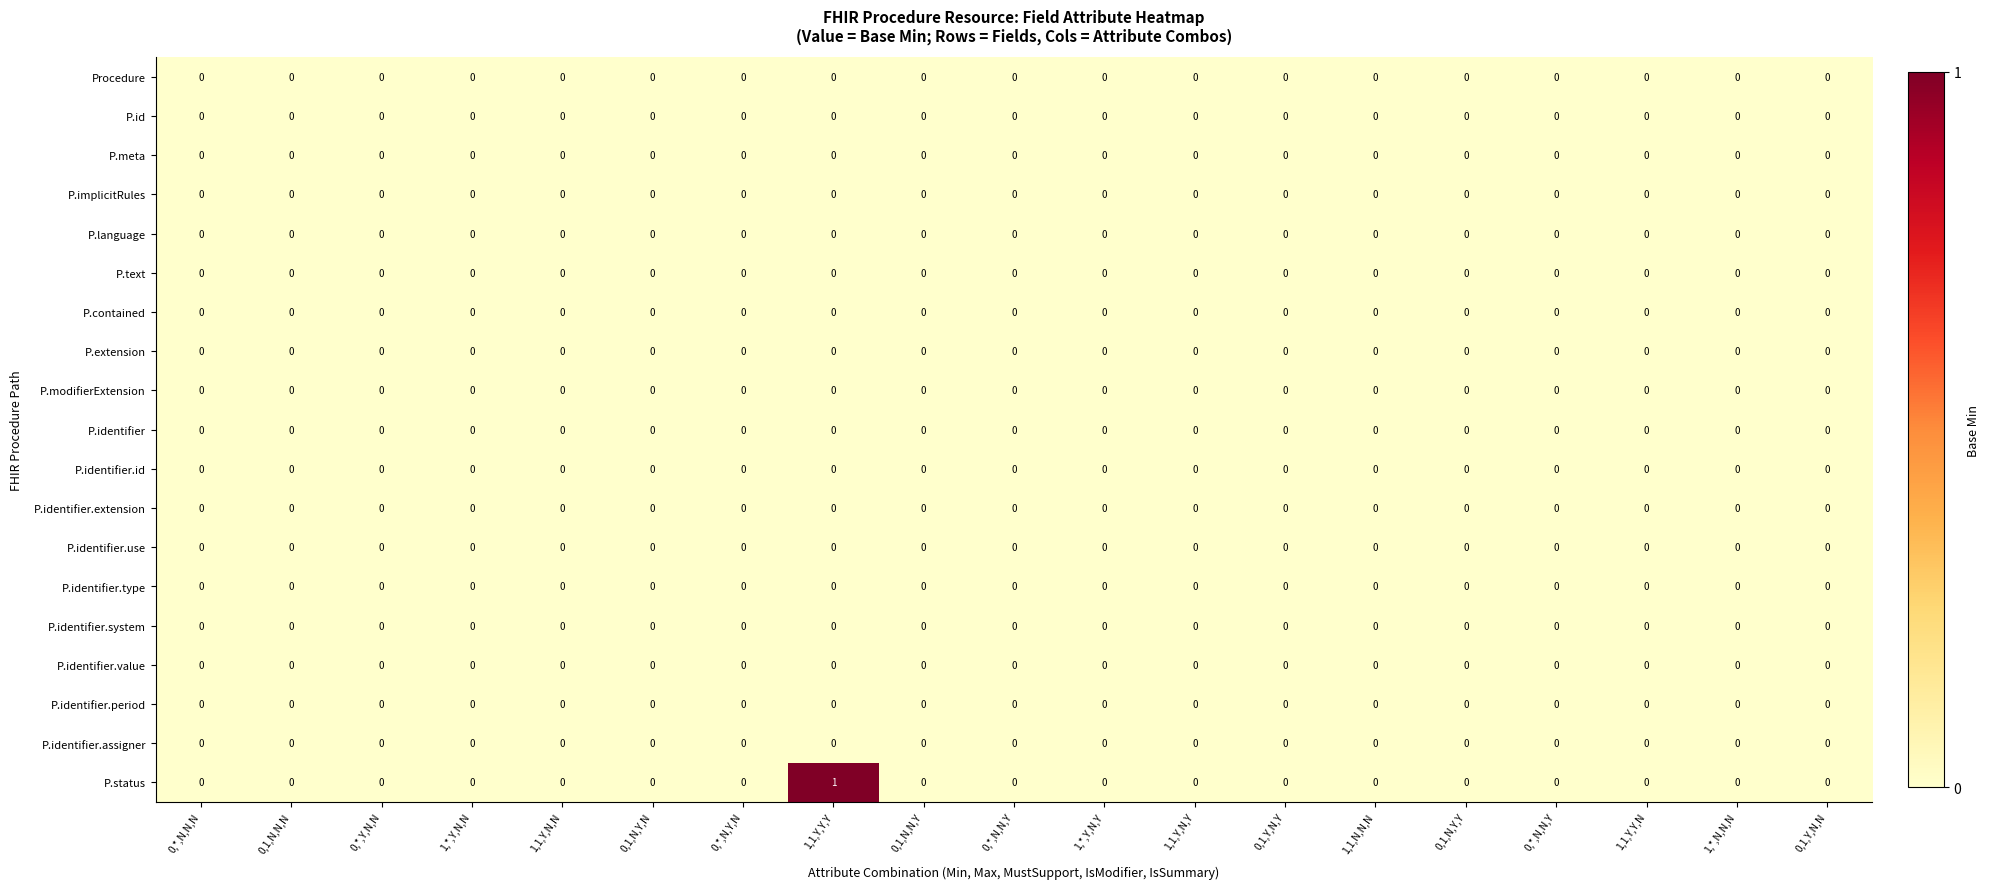

How many data points does each series have?

19